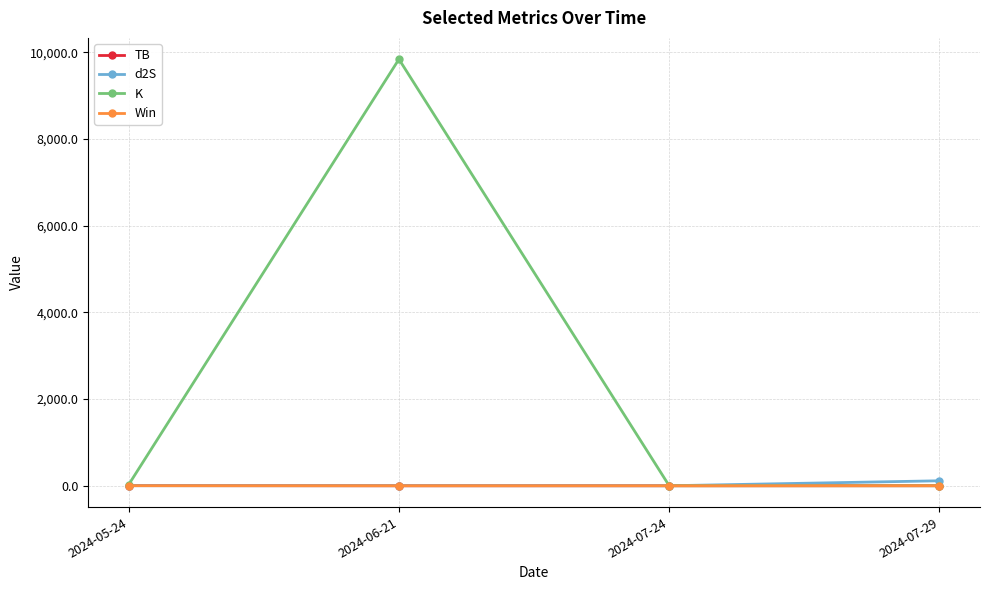

What is the greatest value displayed?

9844.5